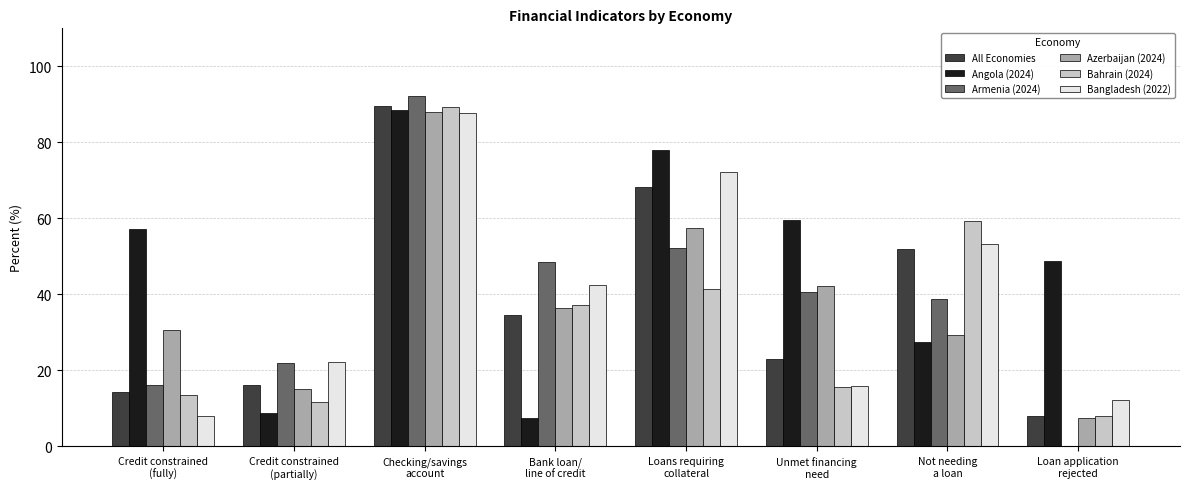

What are all the series names shown in the legend?

All Economies, Angola (2024), Armenia (2024), Azerbaijan (2024), Bahrain (2024), Bangladesh (2022)